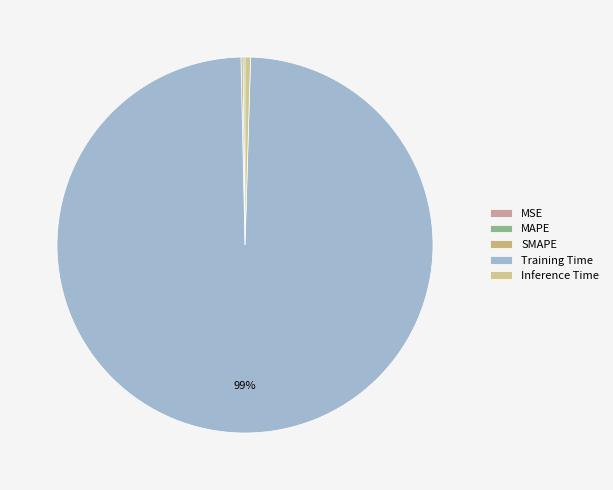

What is the change in value from MAPE to Training Time?

+3.6